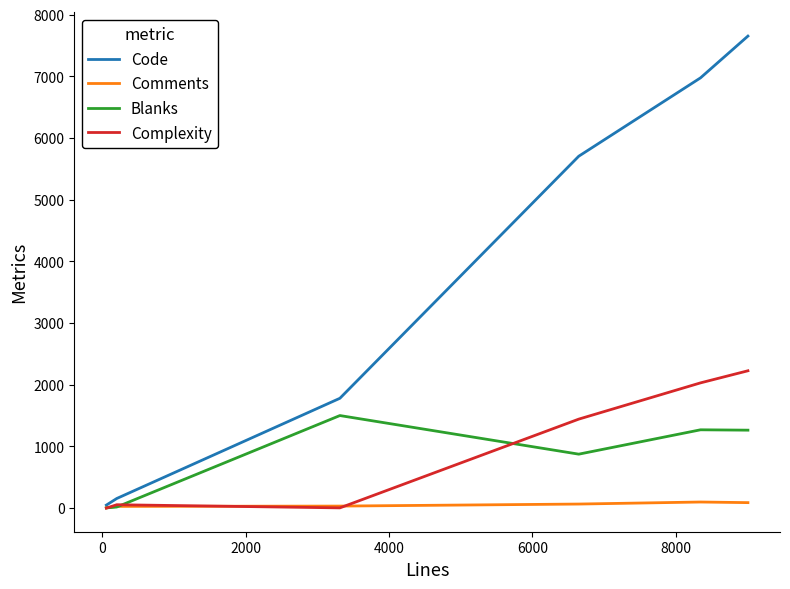

Which series has the largest total across all categories?

Code